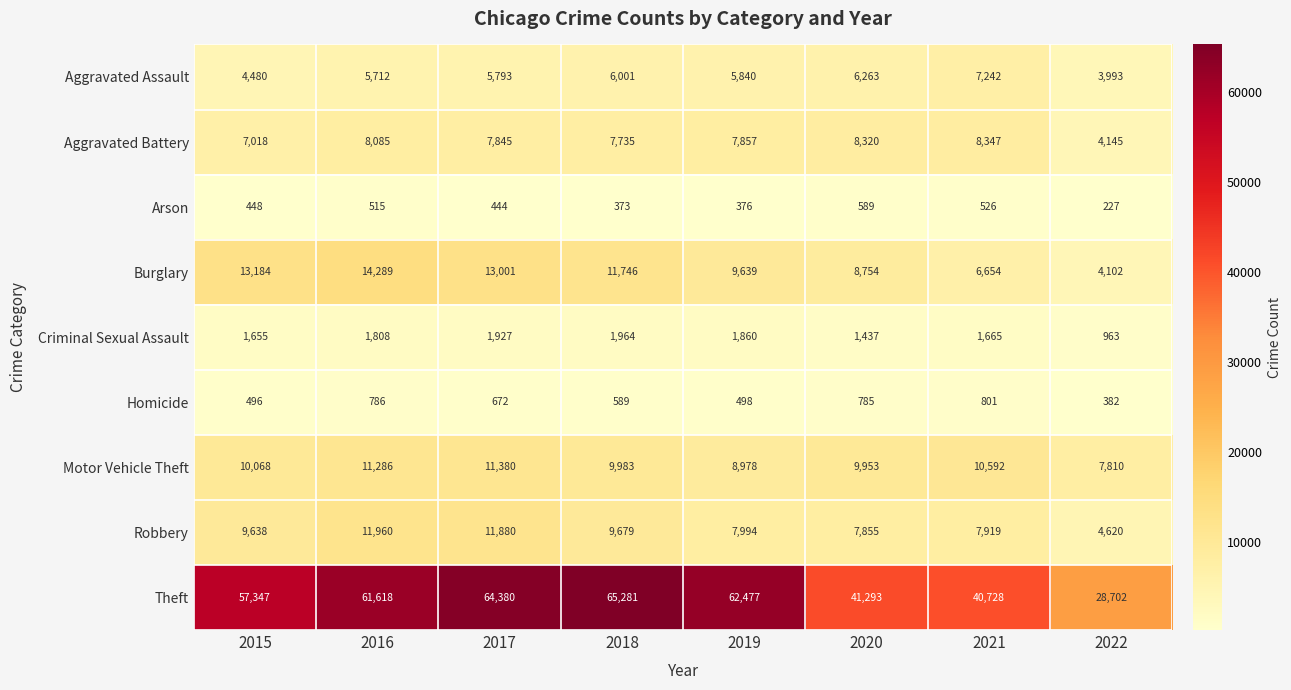

What is the maximum value shown in the chart?

65281